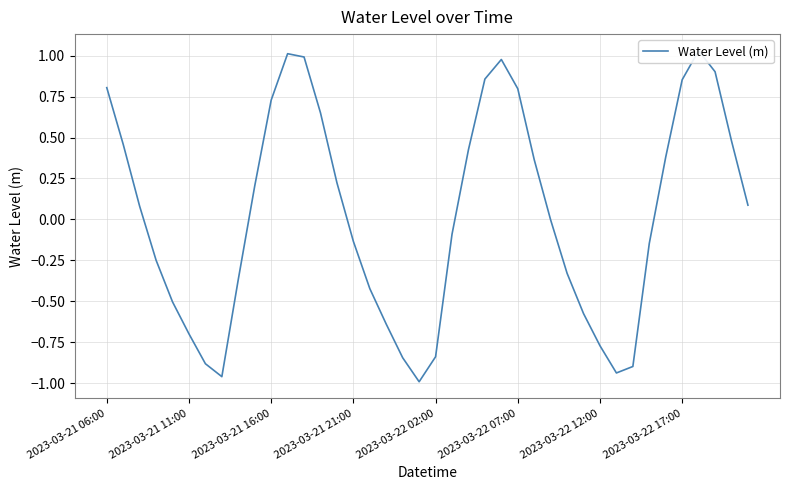

What is the value of the 3rd point from the left?

0.1